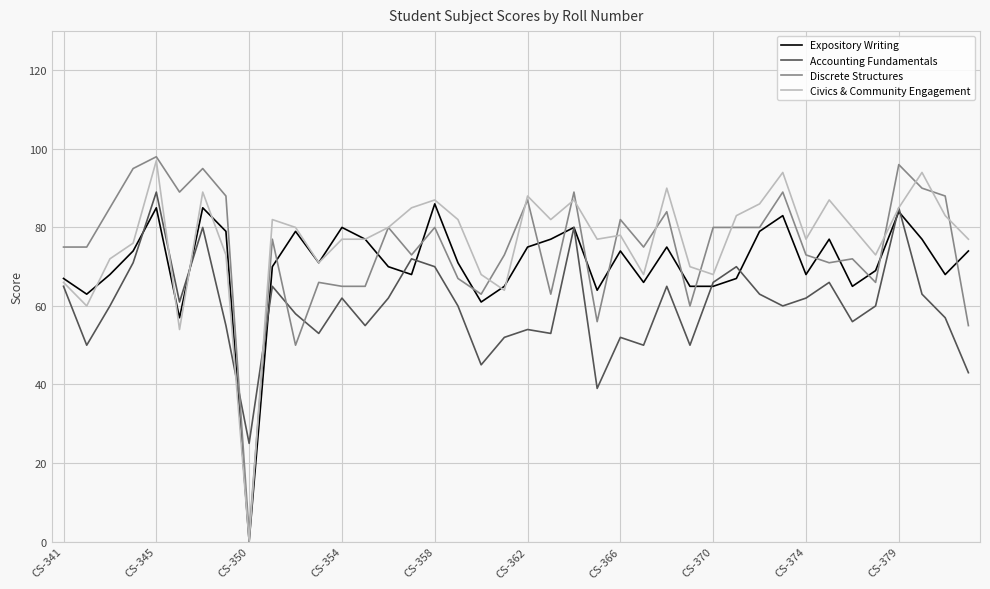

What is the highest value of the Accounting Fundamentals series?

89